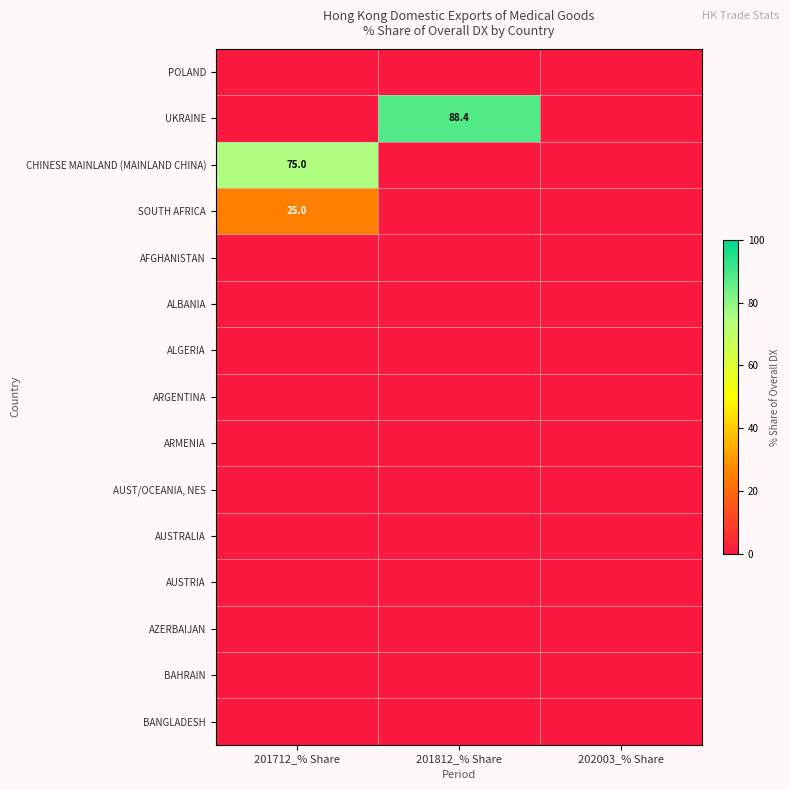

The value of CHINESE MAINLAND (MAINLAND CHINA) at 201712_% Share is 114.6. True or false?

False